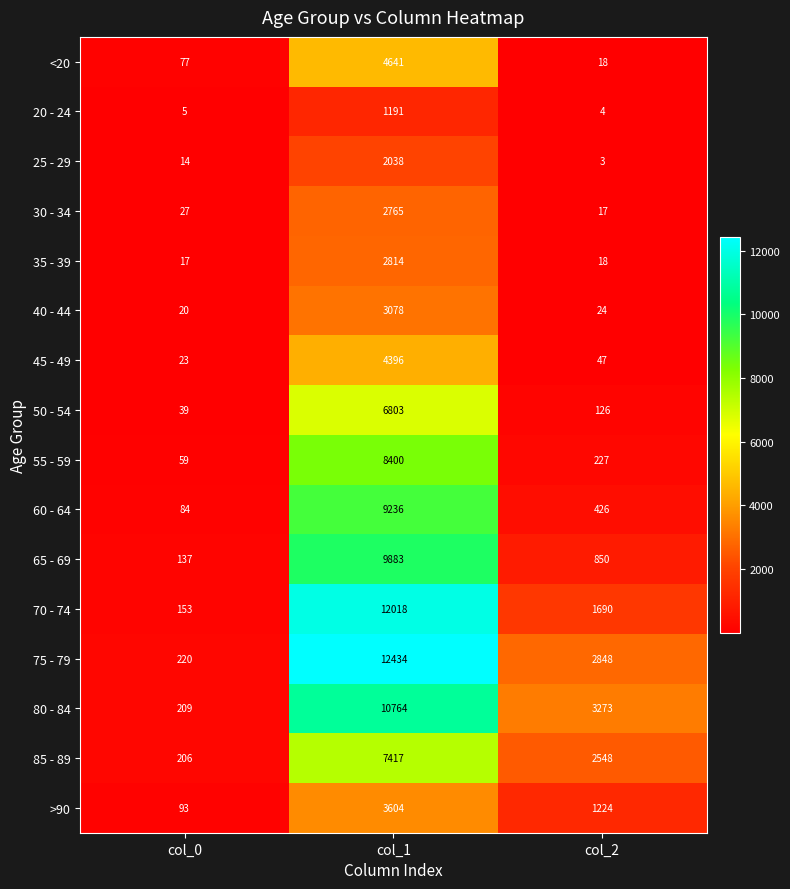

At which label is <20 closest to 2329?

col_0